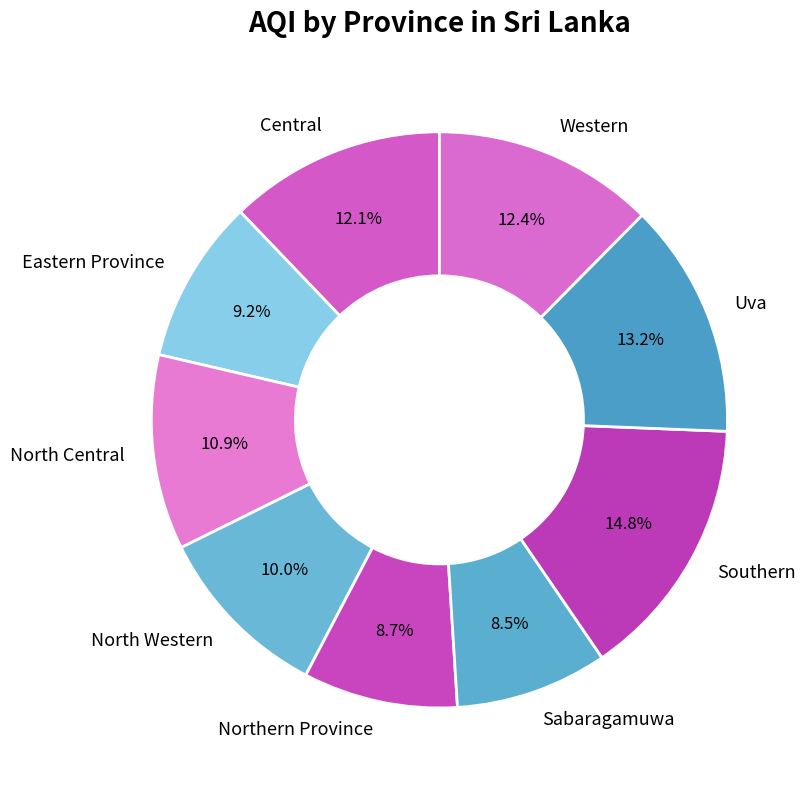

How many segments does this pie chart have?

9